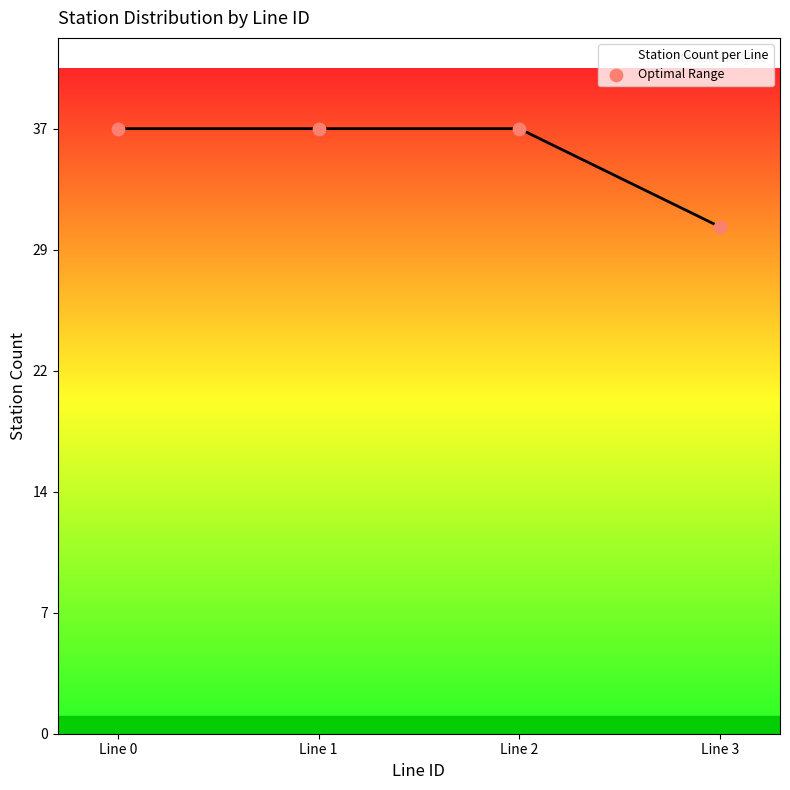

Between Line 3 and Line 1, which is larger?

Line 1